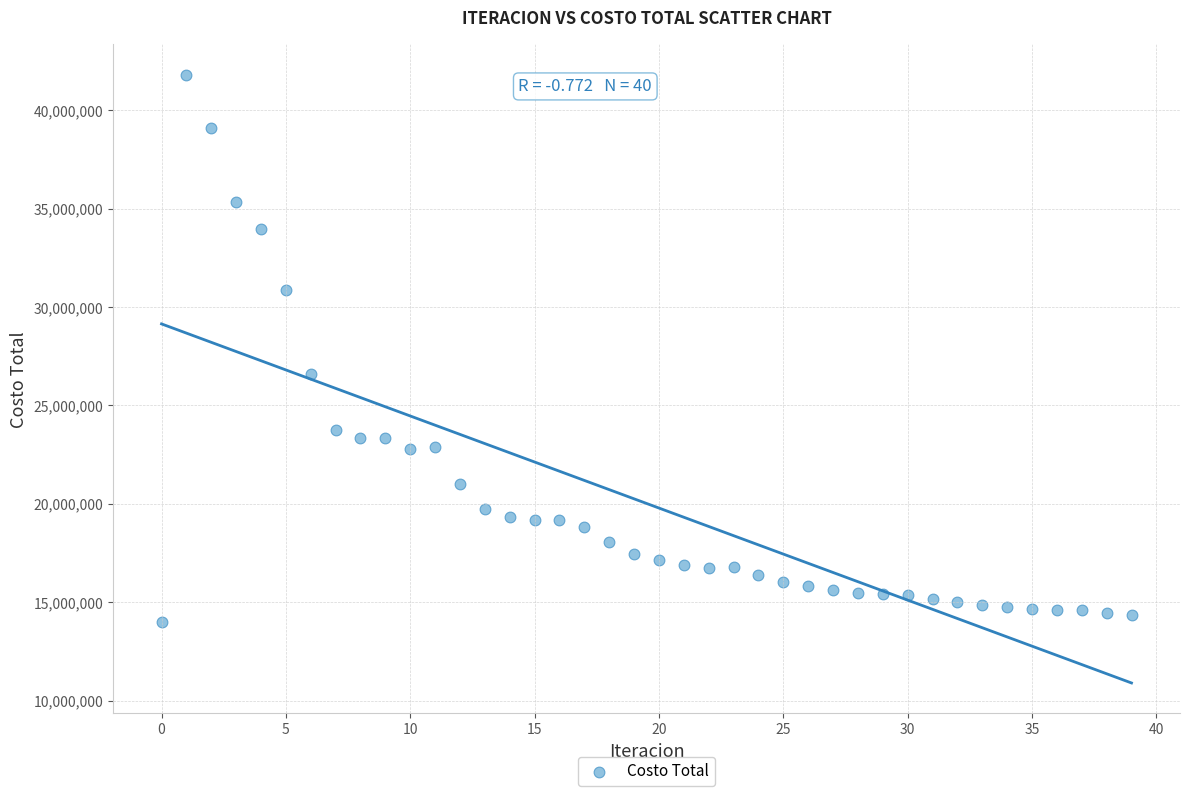

What Y value in the scatter plot is closest to 27891357?

26611113.3